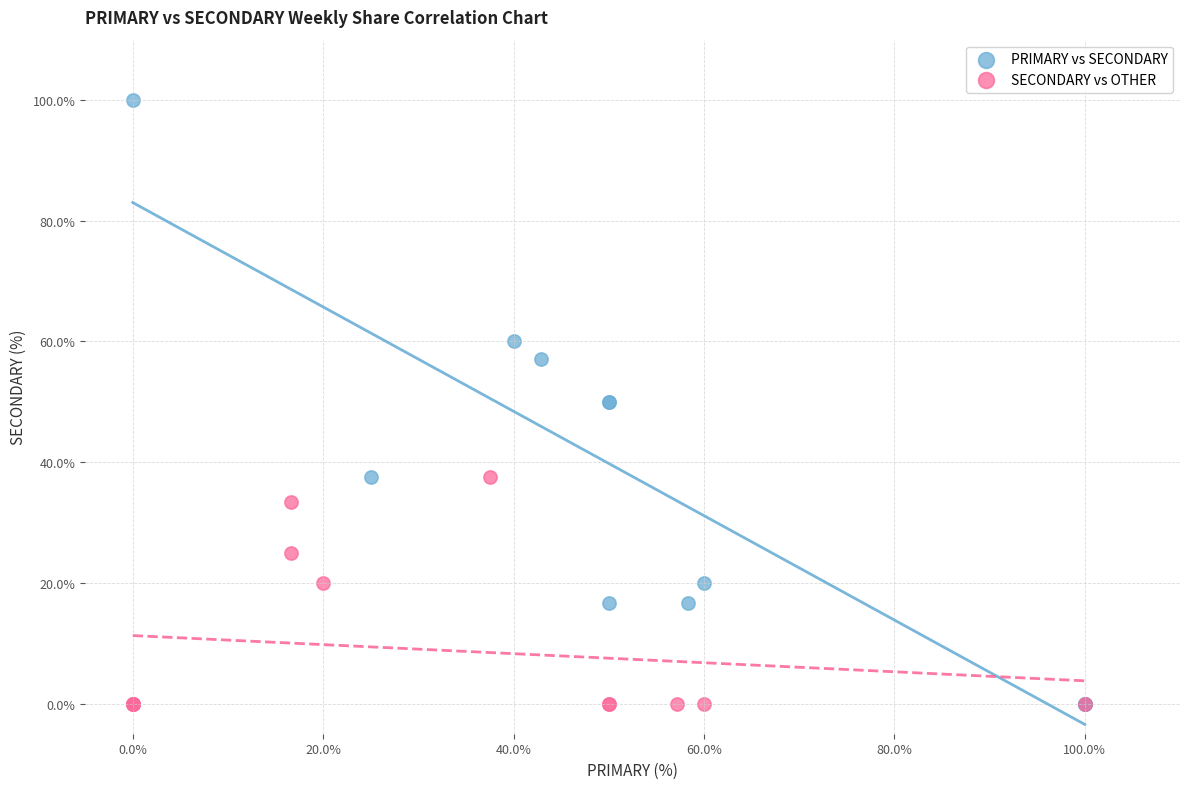

Which series reaches the maximum Y coordinate?

PRIMARY vs SECONDARY